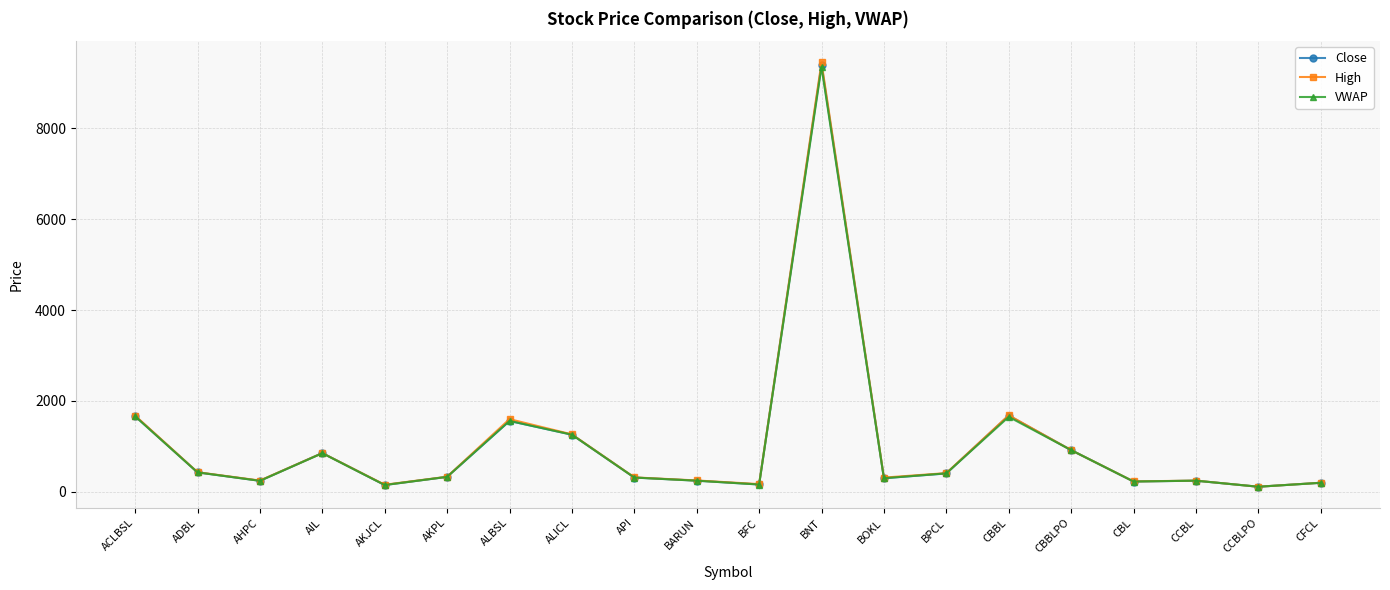

What is the difference between the maximum and second lowest values in the Close series?

9250.0